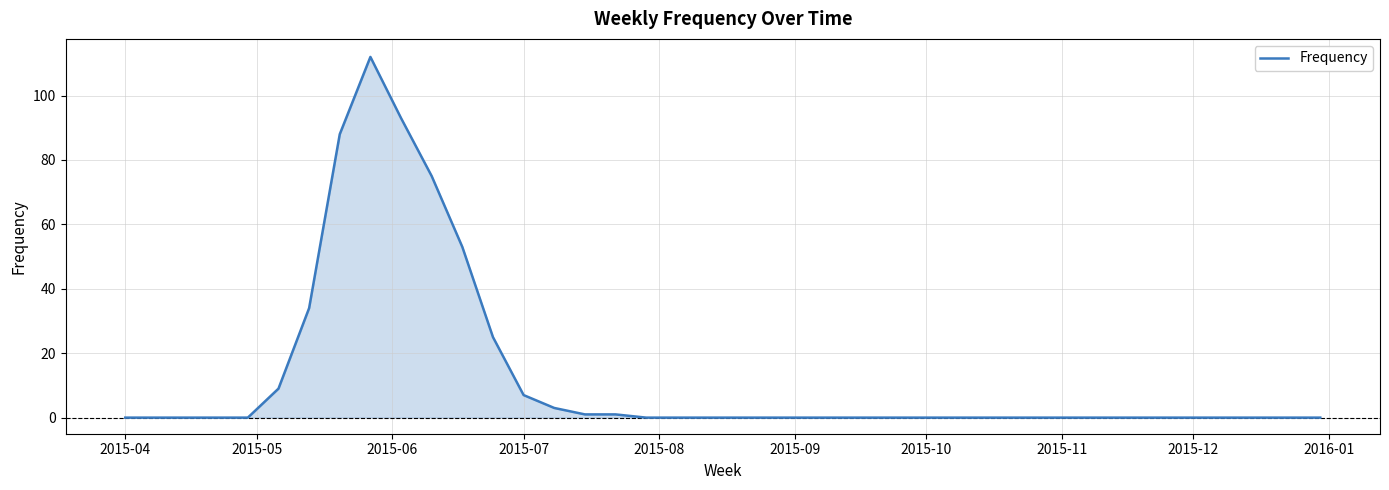

What is the greatest value displayed?

112